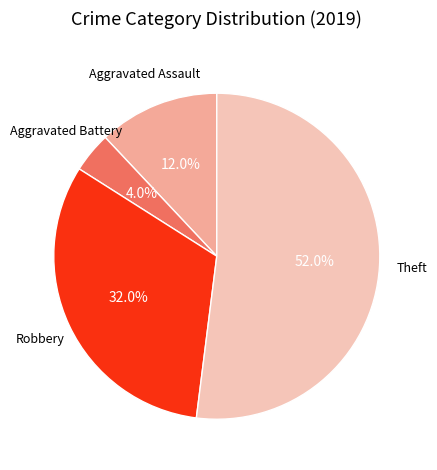

To the nearest percent, what is the combined percentage of Aggravated Assault and Theft?

64%